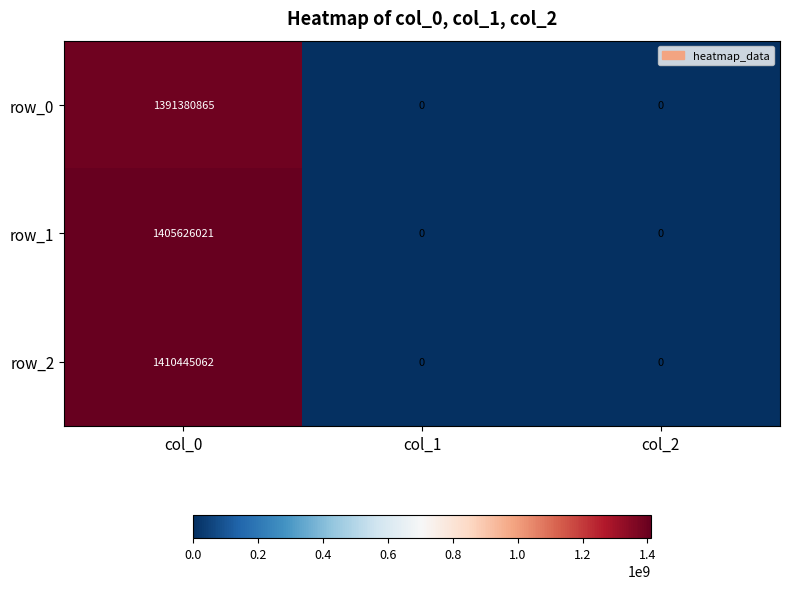

Which series has the largest range (max minus min)?

row_2